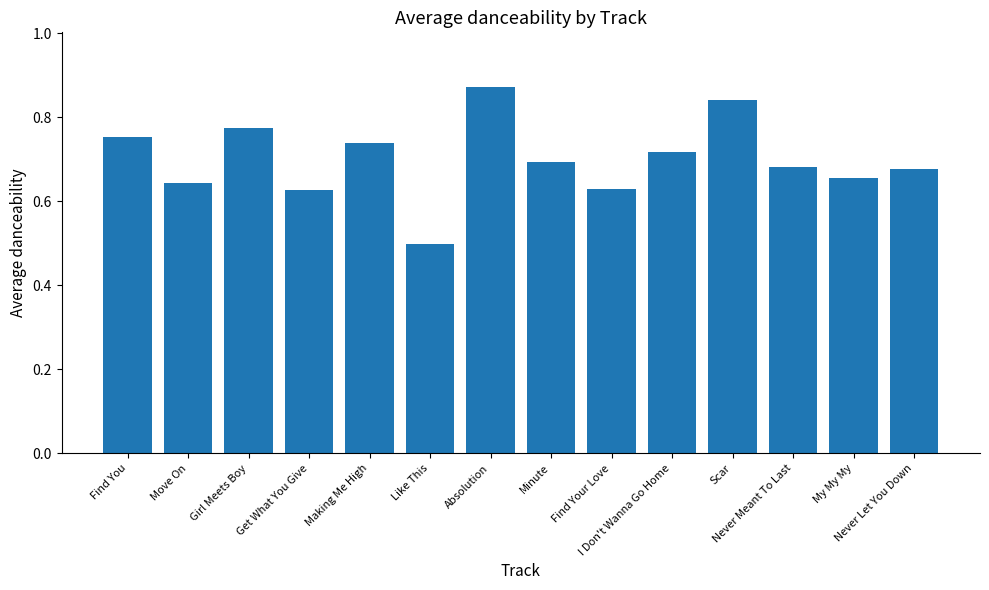

The value at Never Let You Down is 0.7. True or false?

True